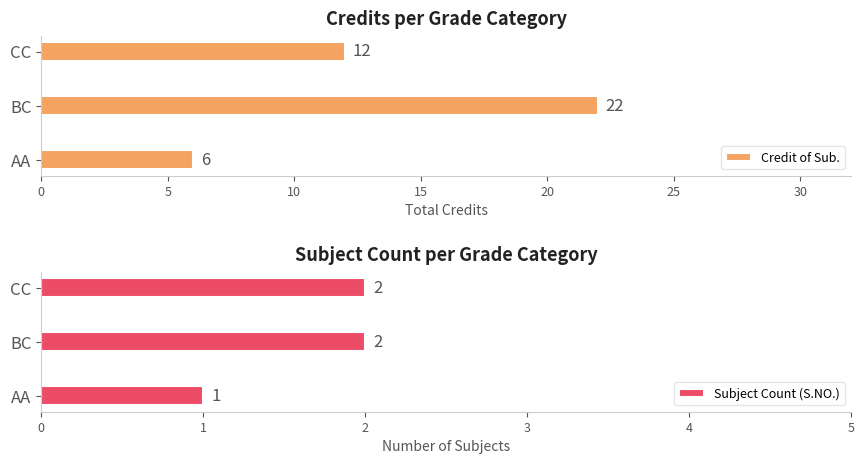

Reading left to right, transcribe all the data shown in this chart.

Credit of Sub.: 6	22	12
Subject Count (S.NO.): 1	2	2